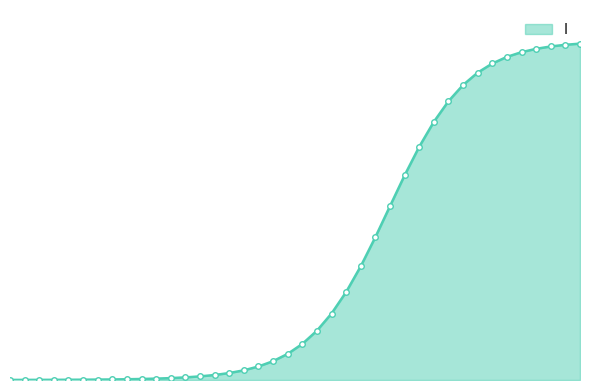

What is the average value?

0.3